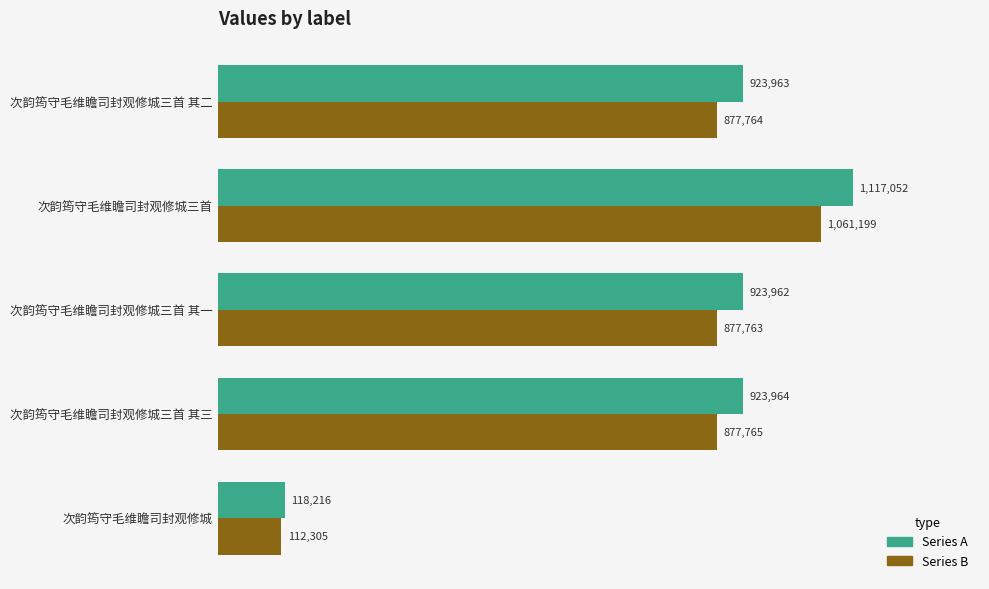

The value of col_0 (scaled) at 次韵筠守毛维瞻司封观修城三首 其三 is 1272603.5. True or false?

False